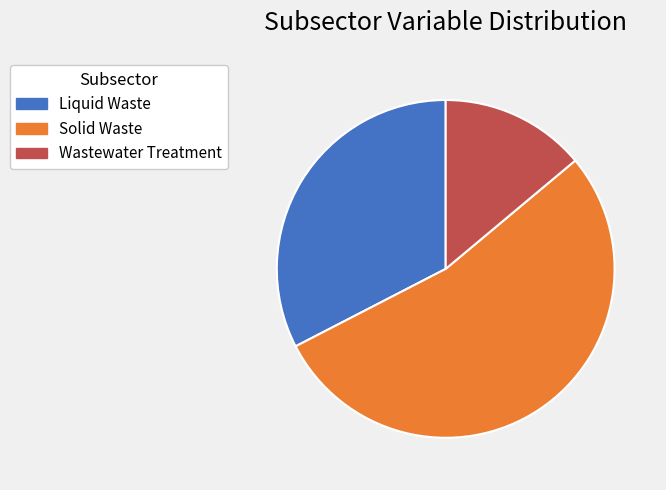

Which category accounts for the majority?

Solid Waste